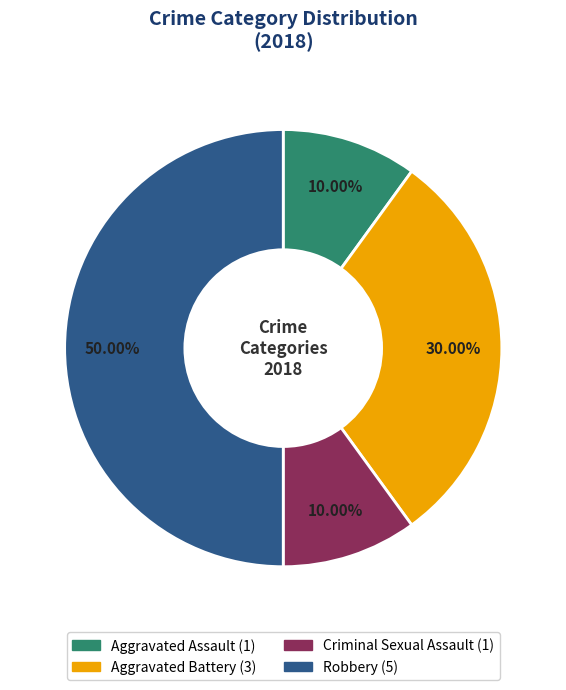

Between Robbery and Criminal Sexual Assault, which is larger?

Robbery